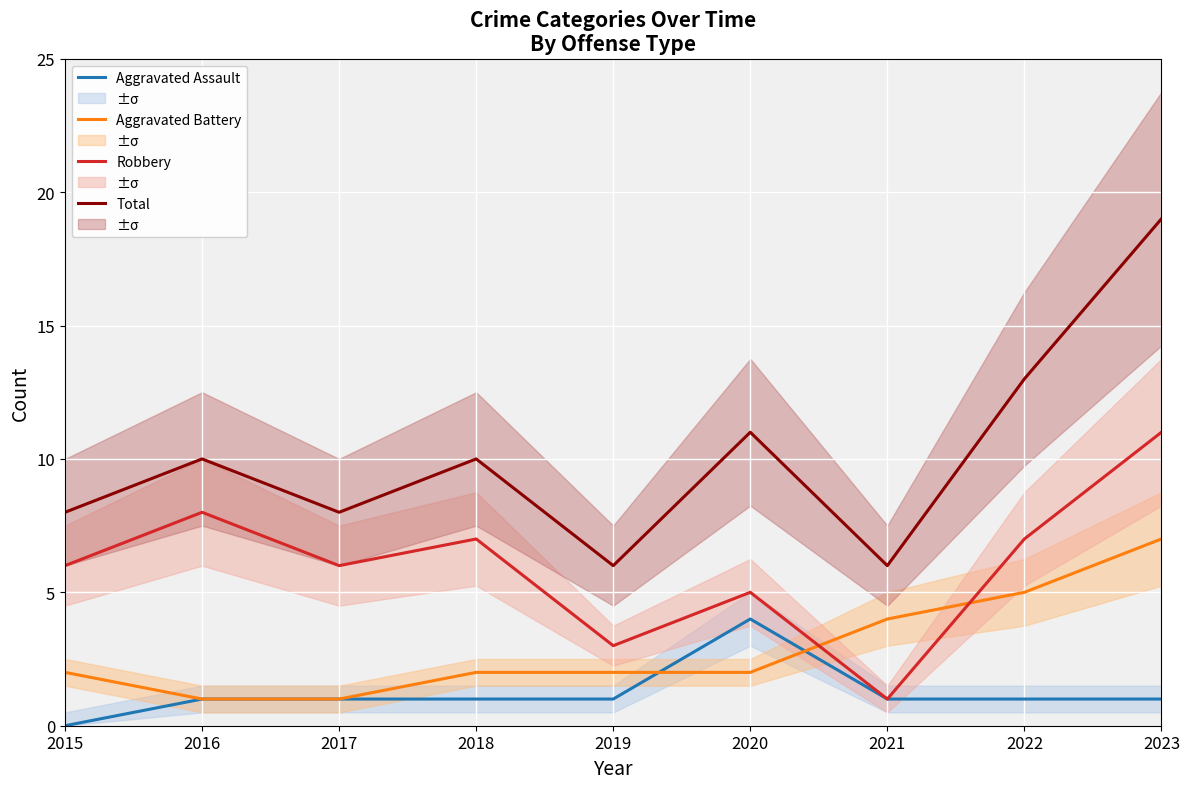

Which has a higher value, 2019 or 2023?

2019